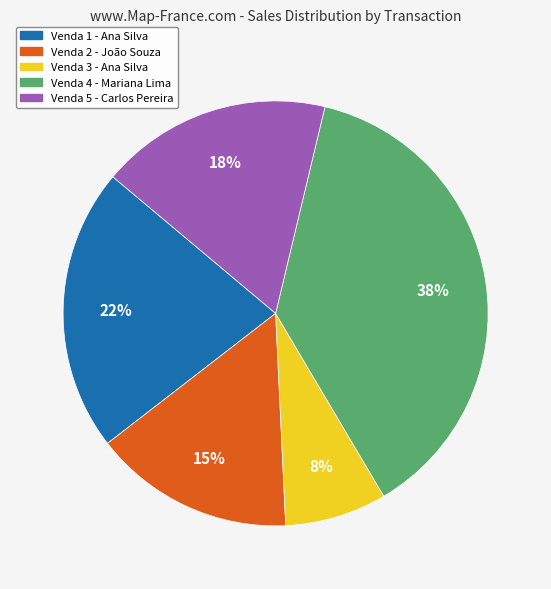

To the nearest percent, what is the difference between the Venda 3 - Ana Silva and Venda 1 - Ana Silva slice percentages?

14%